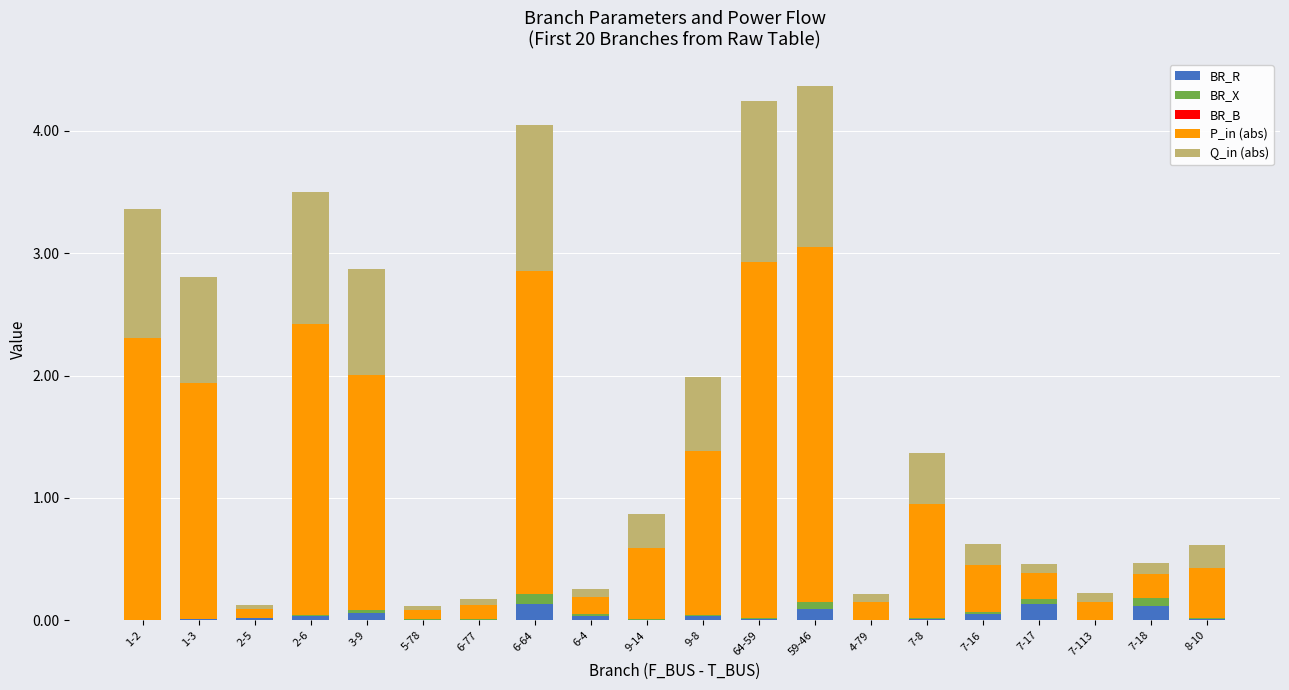

Does the chart contain stacked bars?

Yes